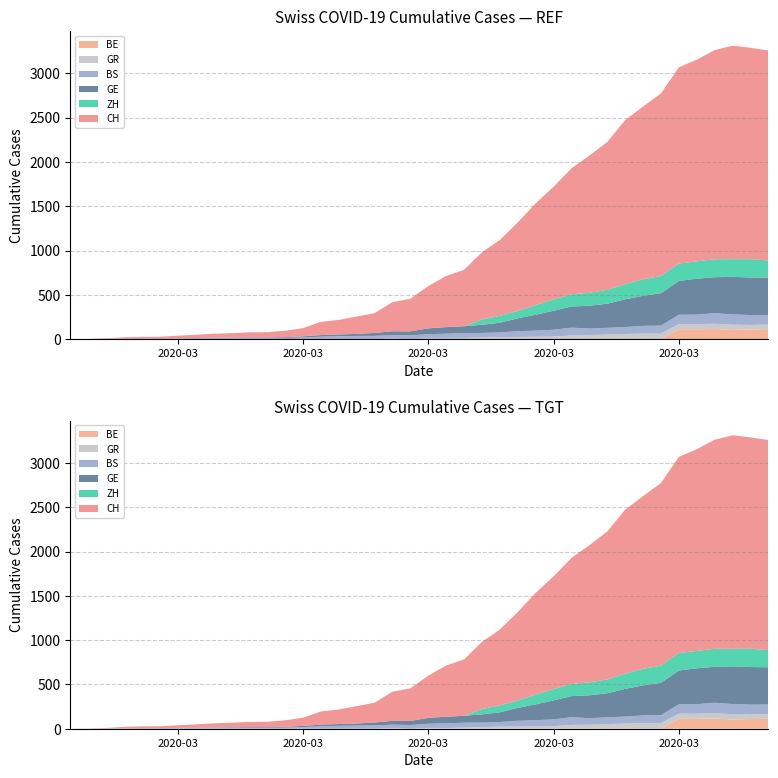

What is the spread (max minus min) of values at 2?

5